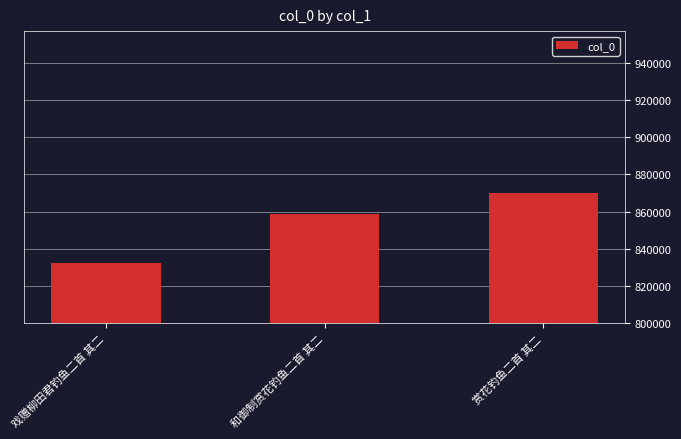

The chart shows a value of 346498 at 赏花钓鱼二首 其二. True or false?

False